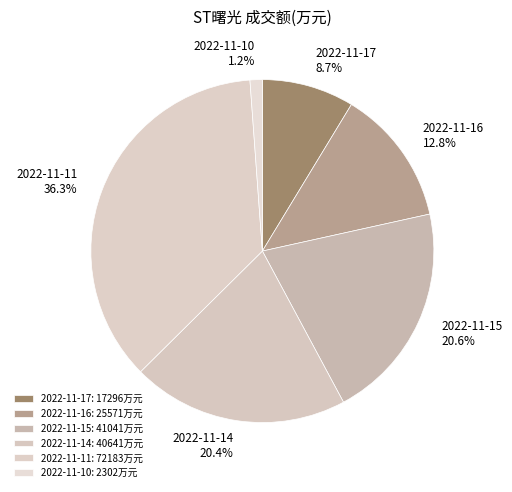

What percentage is the 2022-11-10 slice, to the nearest percent?

1%